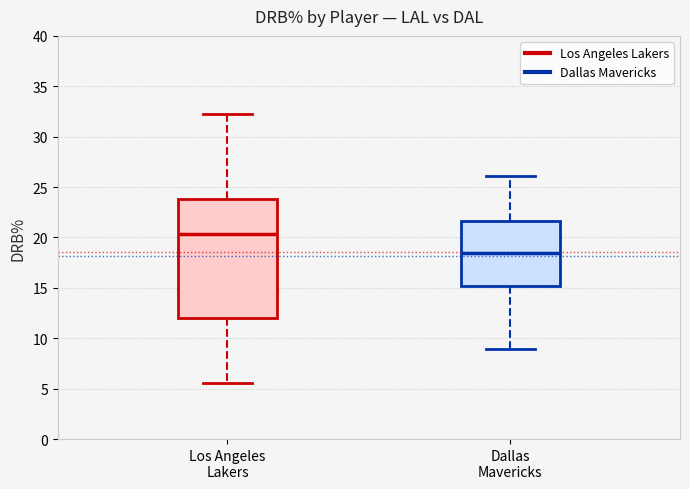

Which box has the lowest median line?

Dallas Mavericks